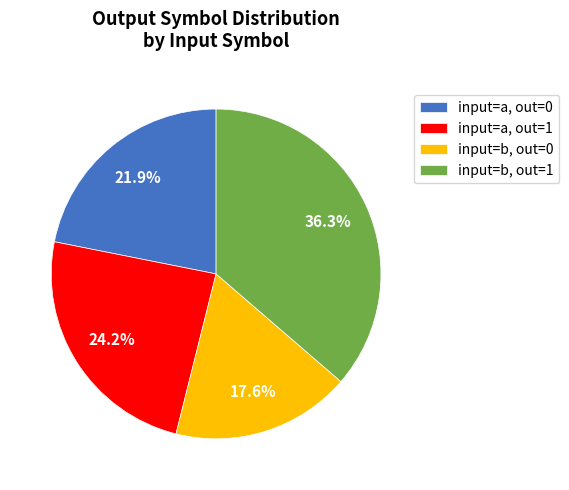

Does input=b, out=1 represent more than half of the total?

No